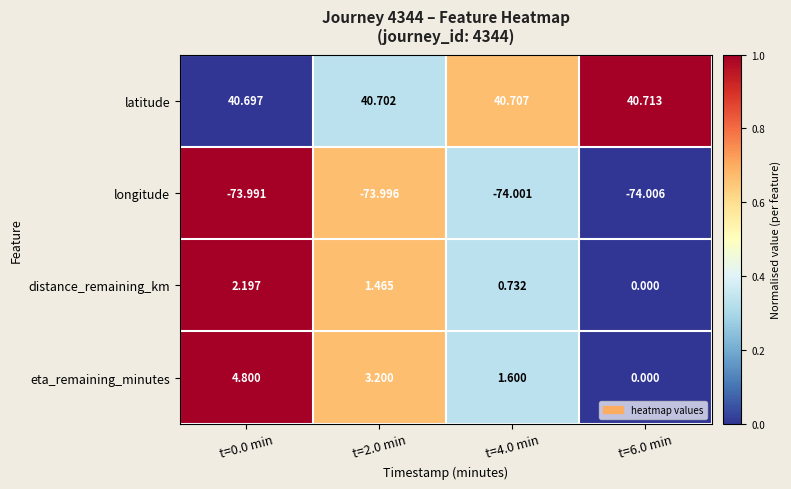

Which series changed the most between t=2.0 min and t=4.0 min?

eta_remaining_minutes